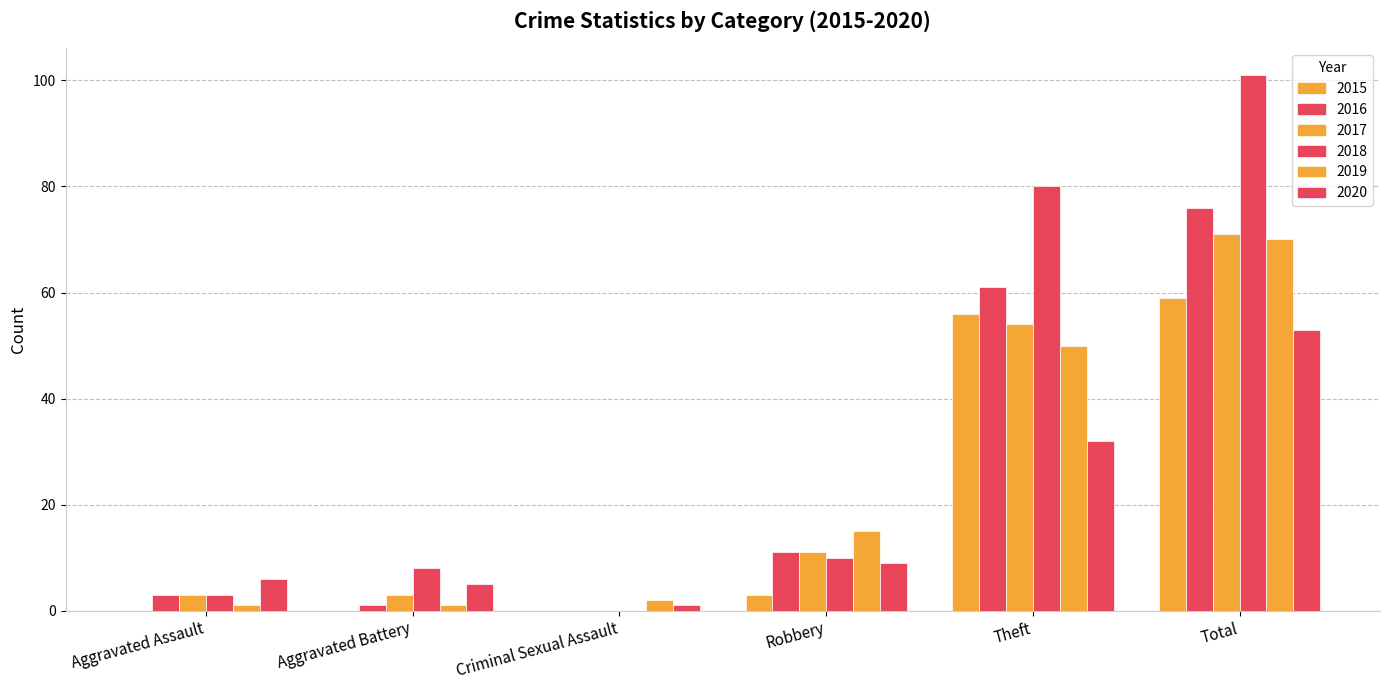

How many categories are shown in the chart?

6